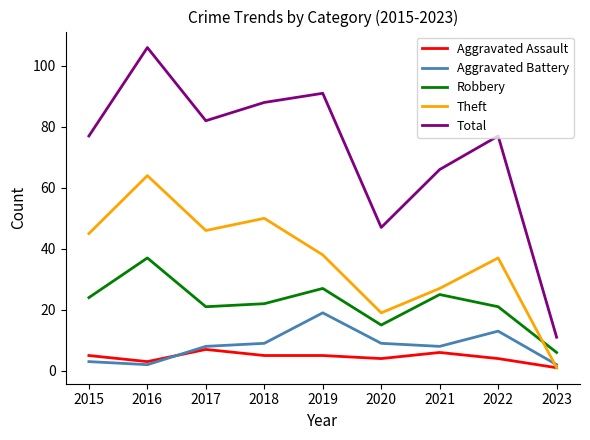

The Robbery series shows 25 at 2020. True or false?

False